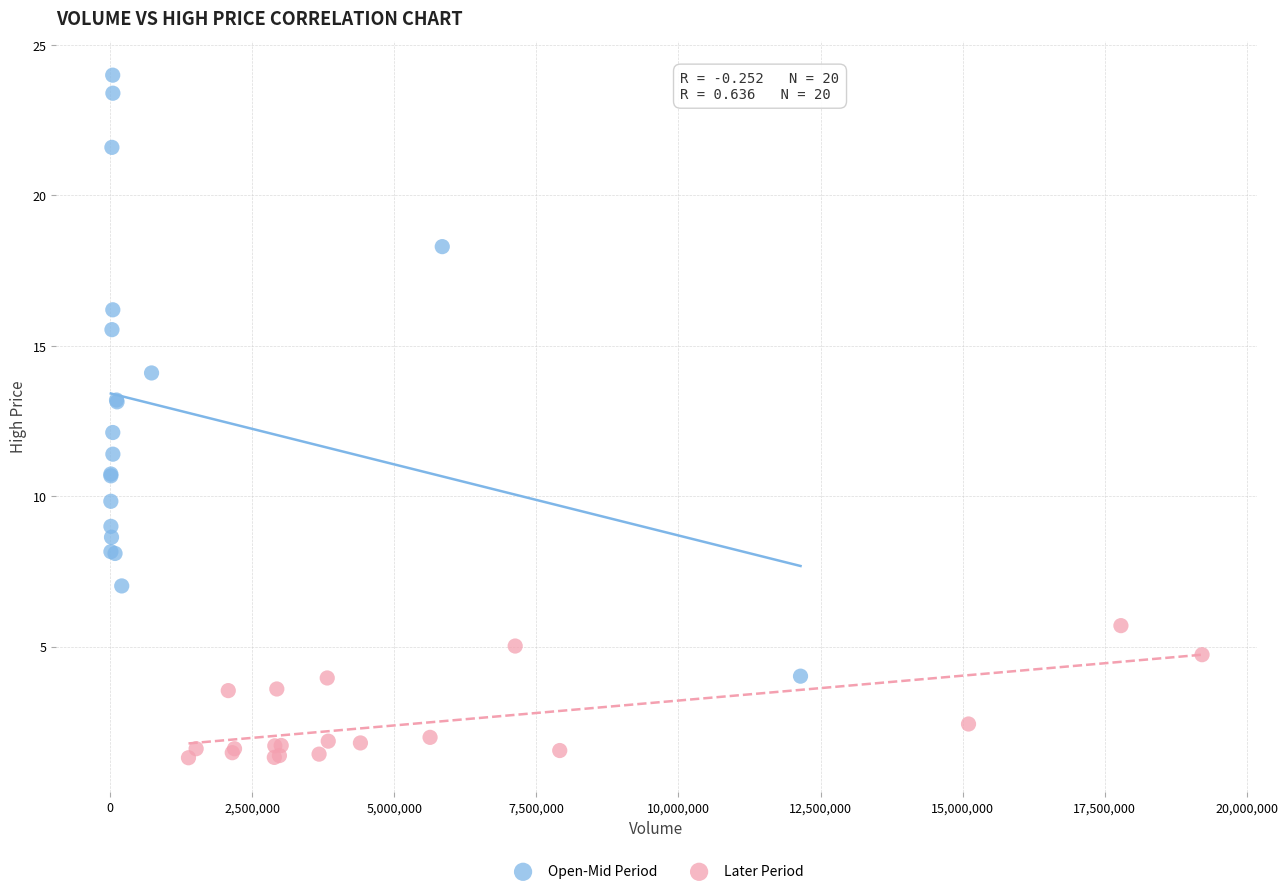

Which series reaches the maximum Y coordinate?

Open-Mid Period